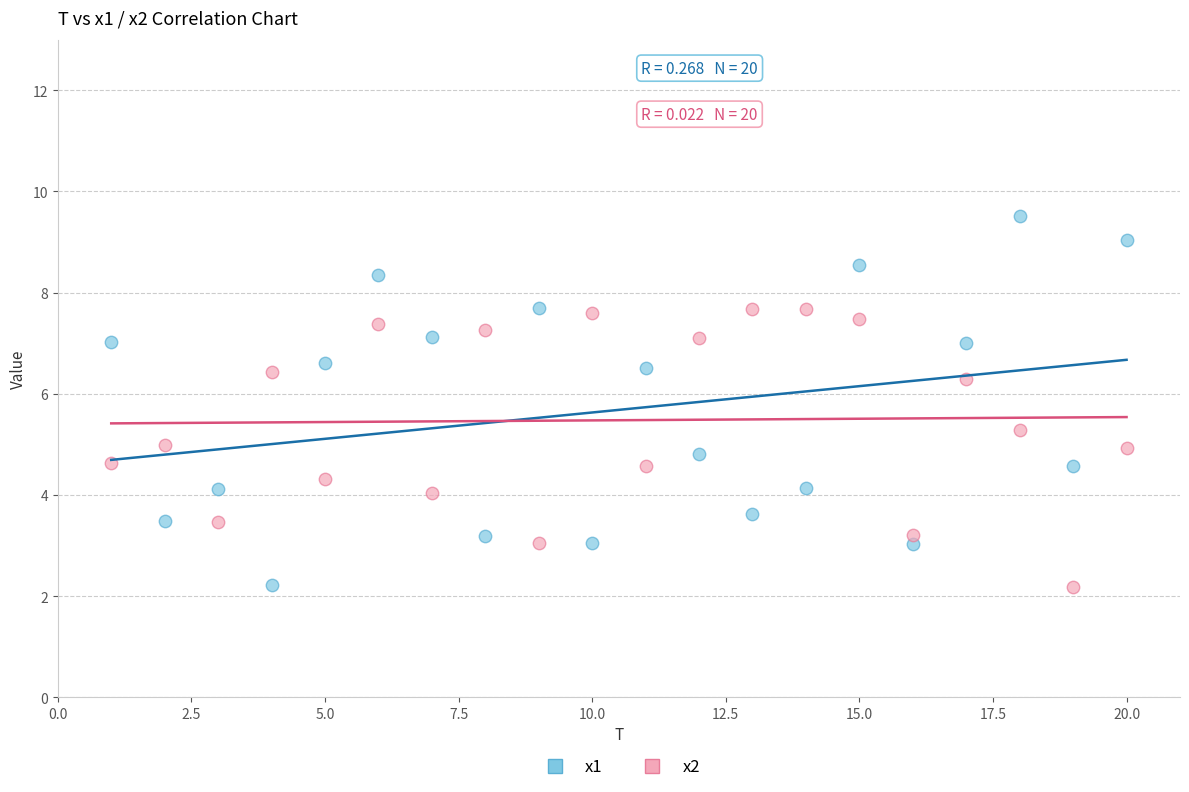

What is the X range (max minus min) for the scatter plot?

19.0